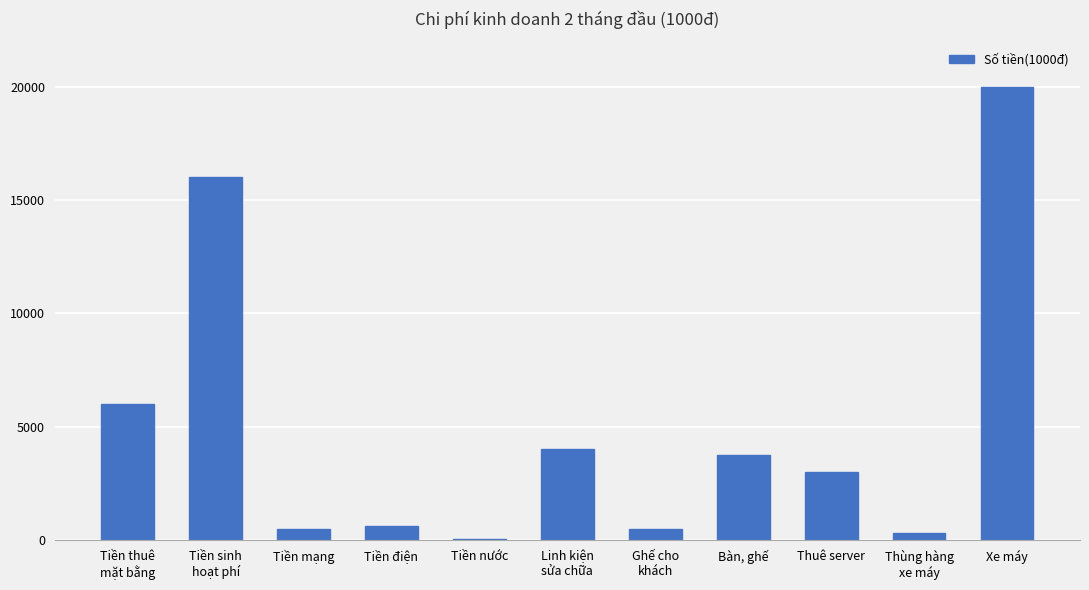

What is the greatest value displayed?

20000